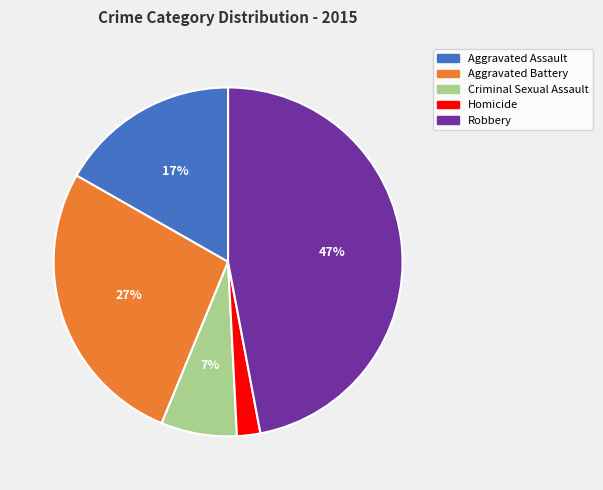

Combined, do Aggravated Assault and Robbery account for over 50%?

Yes